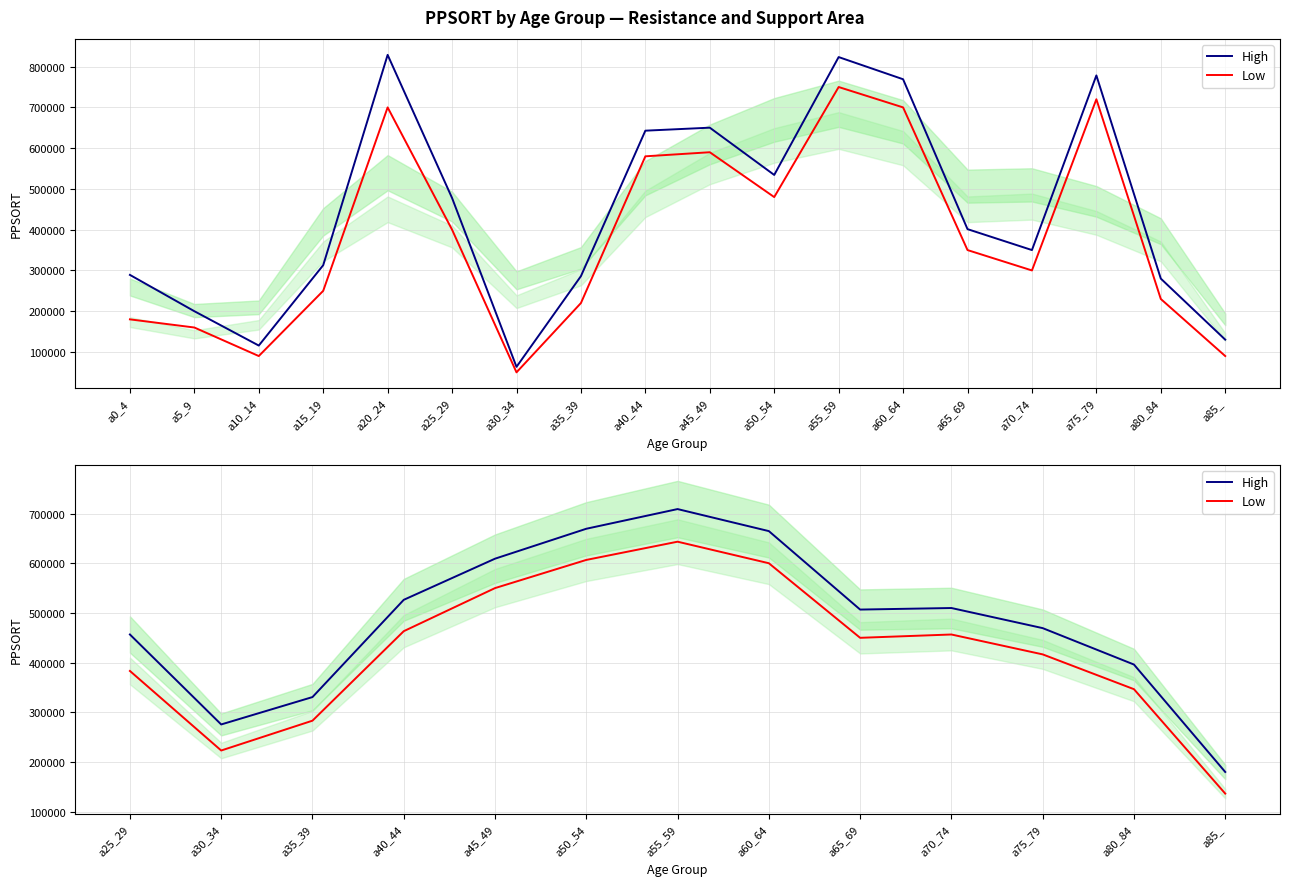

Rank the series by their maximum value, from highest to lowest.

High, Low